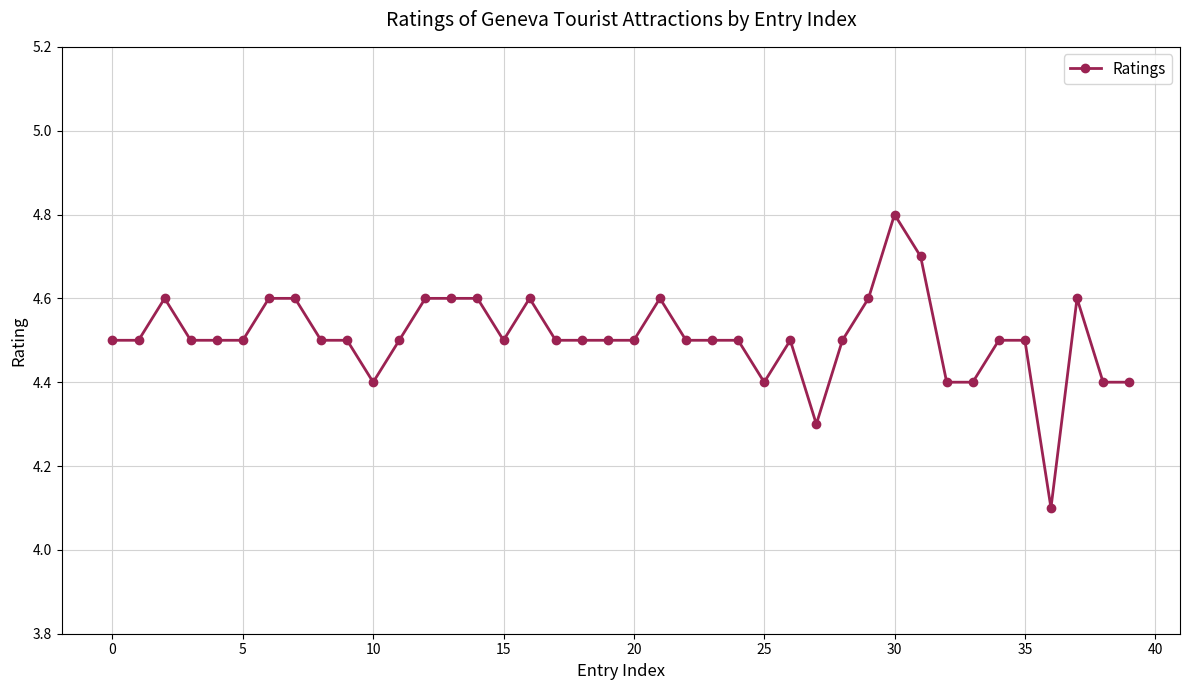

How many lines are shown in the chart?

1